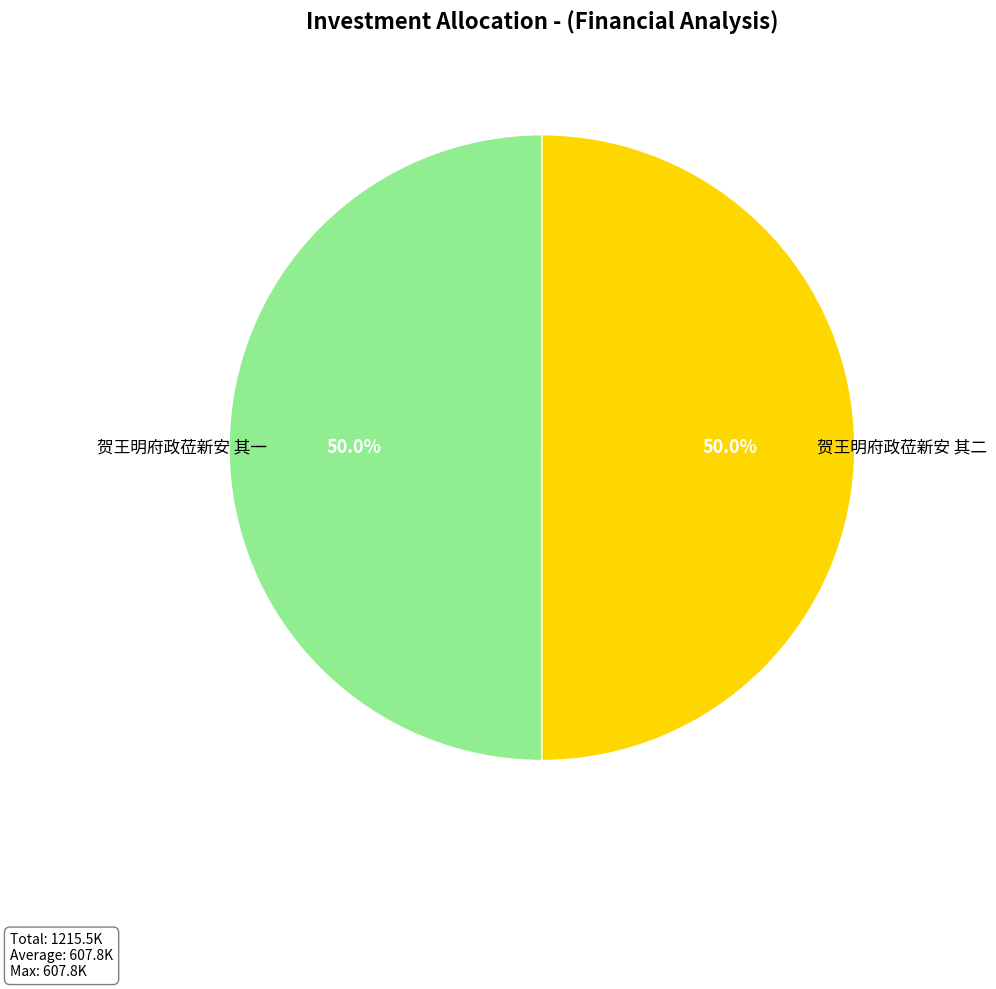

What is the smallest slice in the pie chart?

贺王明府政莅新安 其一